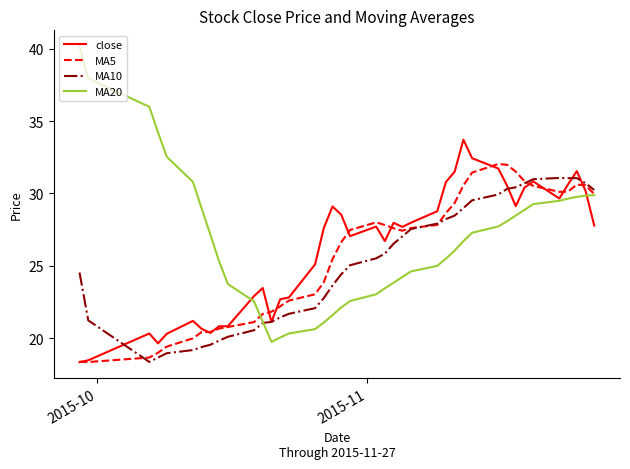

What is the difference between the maximum and minimum values in the MA5 series?

13.7